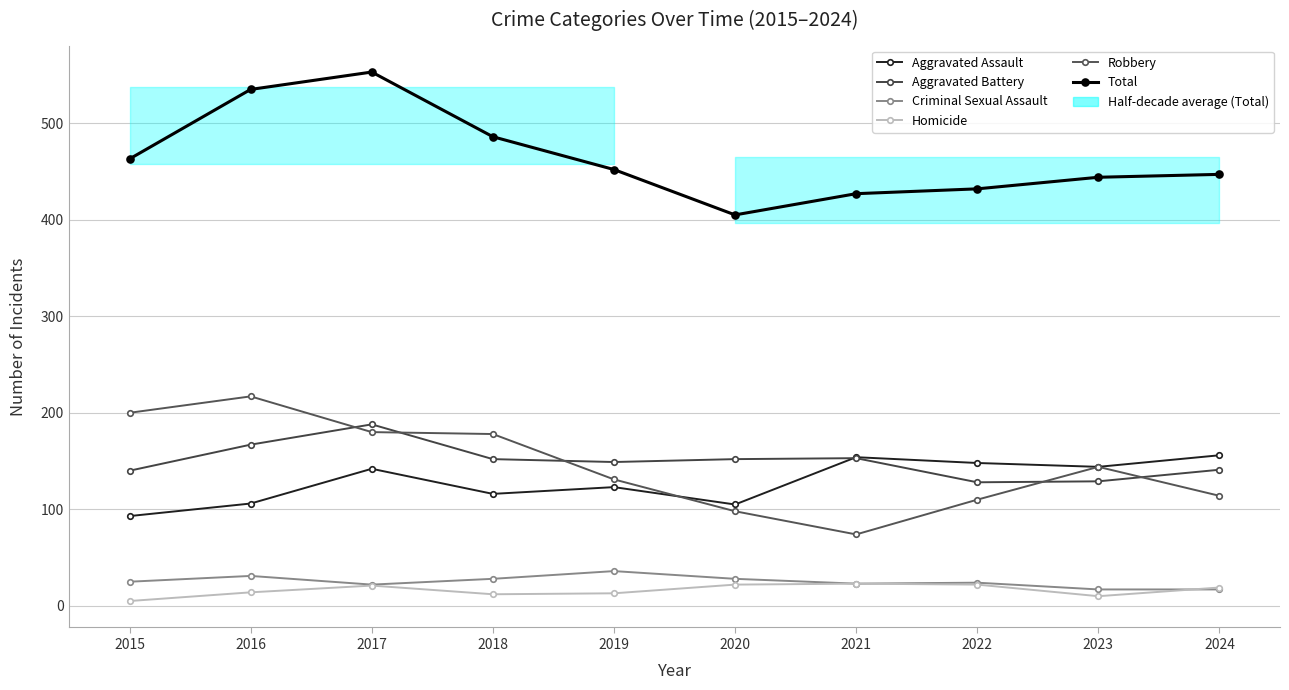

Between which two adjacent categories do Aggravated Battery and Aggravated Assault first intersect?

2020 and 2021